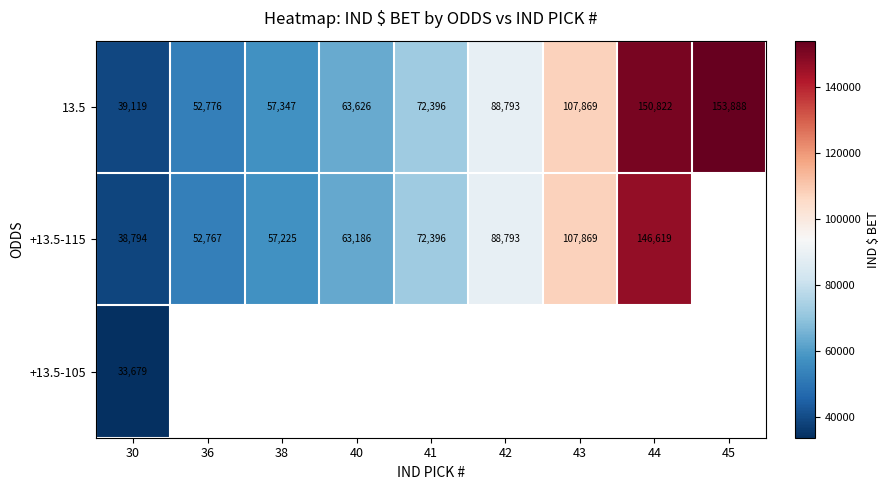

What is the difference between the maximum and minimum values in the 13.5 series?

114769